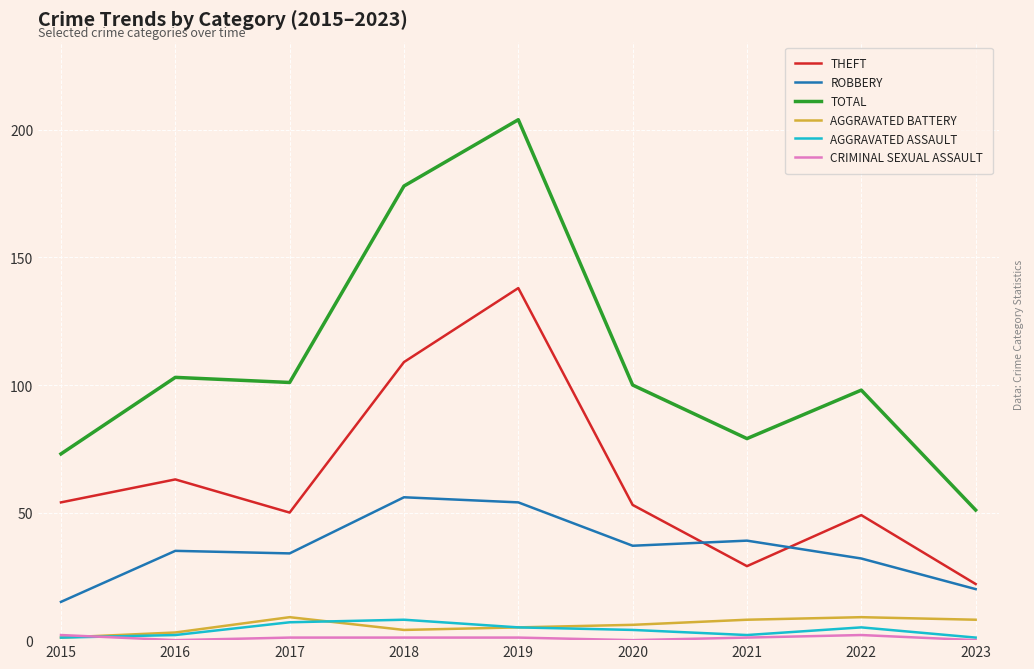

Which series has the largest range (max minus min)?

TOTAL